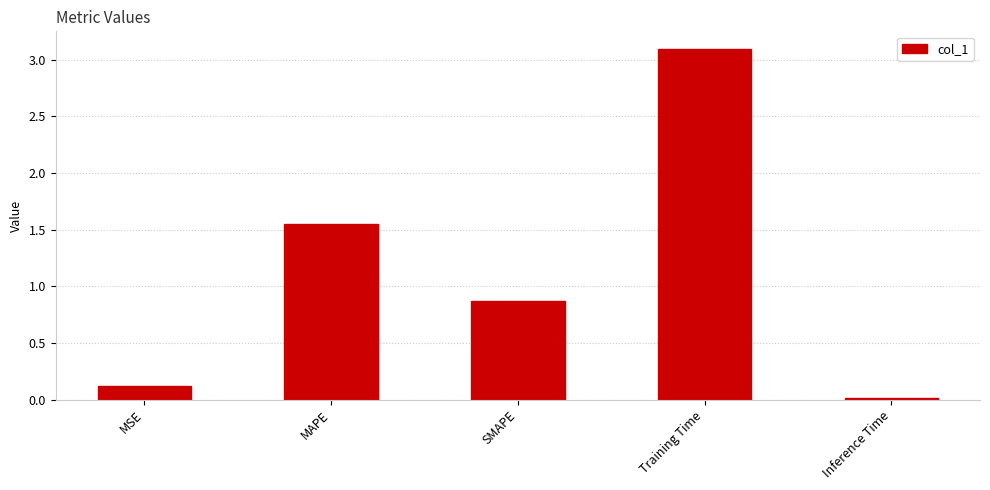

What is the label of the 2nd bar from the left?

MAPE